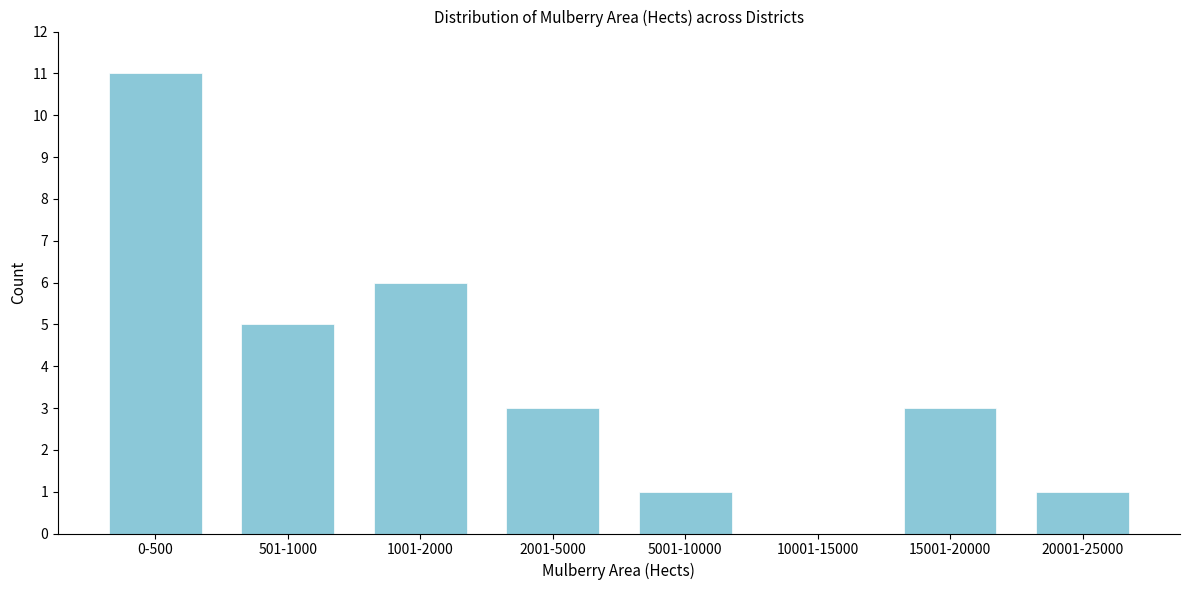

Reading left to right, extract all data points from this chart.

0-500=11	501-1000=5	1001-2000=6	2001-5000=3	5001-10000=1	10001-15000=0	15001-20000=3	20001-25000=1